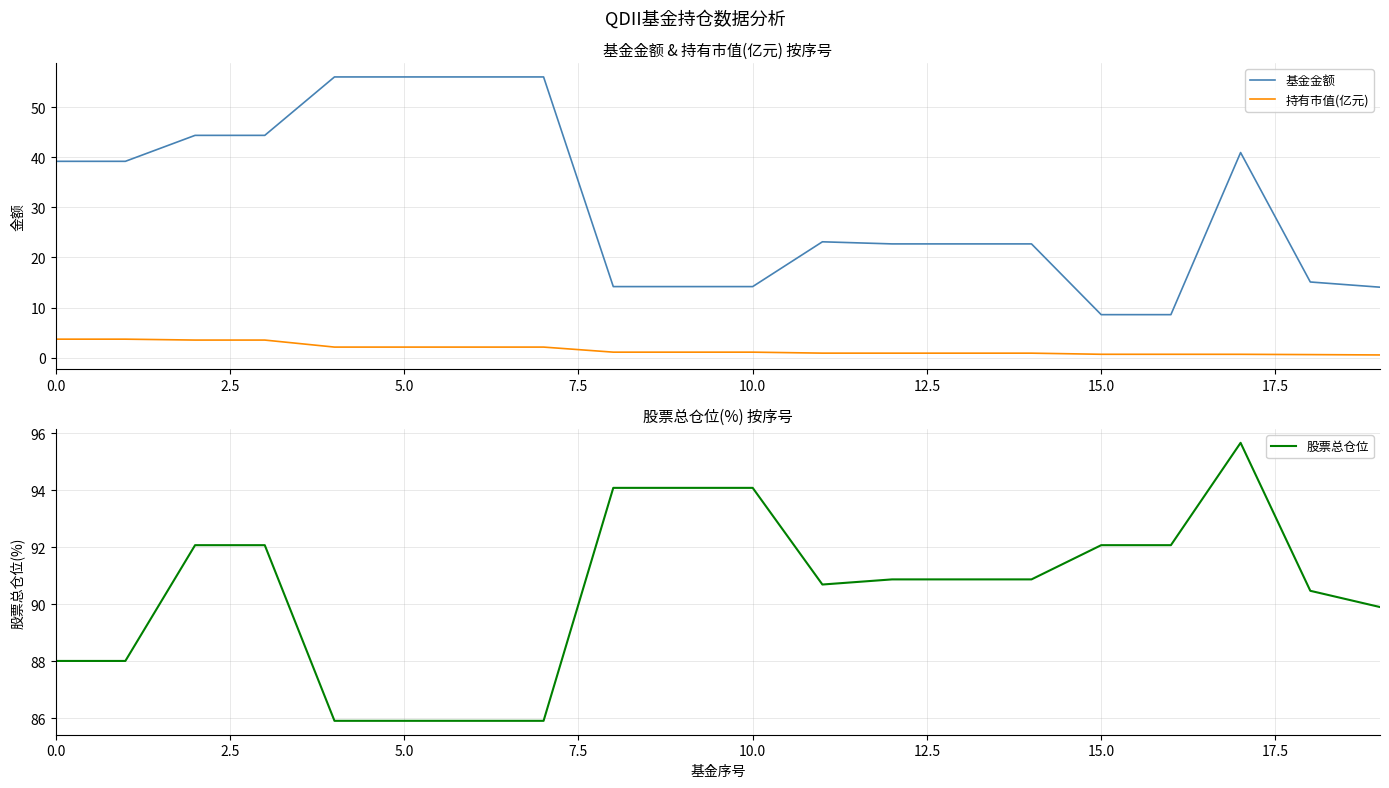

What is the label of the 1st point from the right?

19